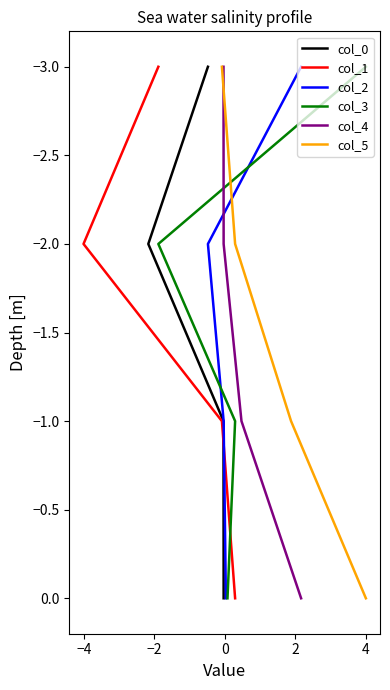

How many negative values does the col_1 series have?

3